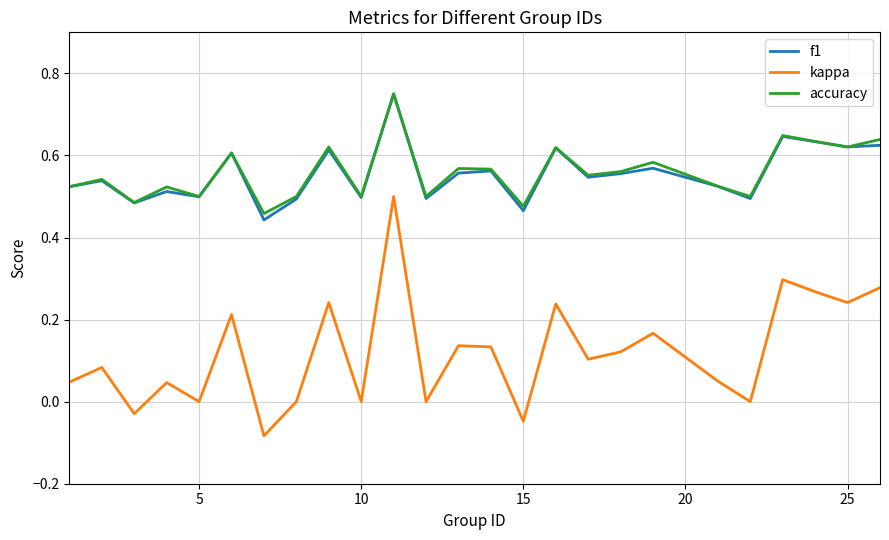

Which series has the widest spread of values?

kappa